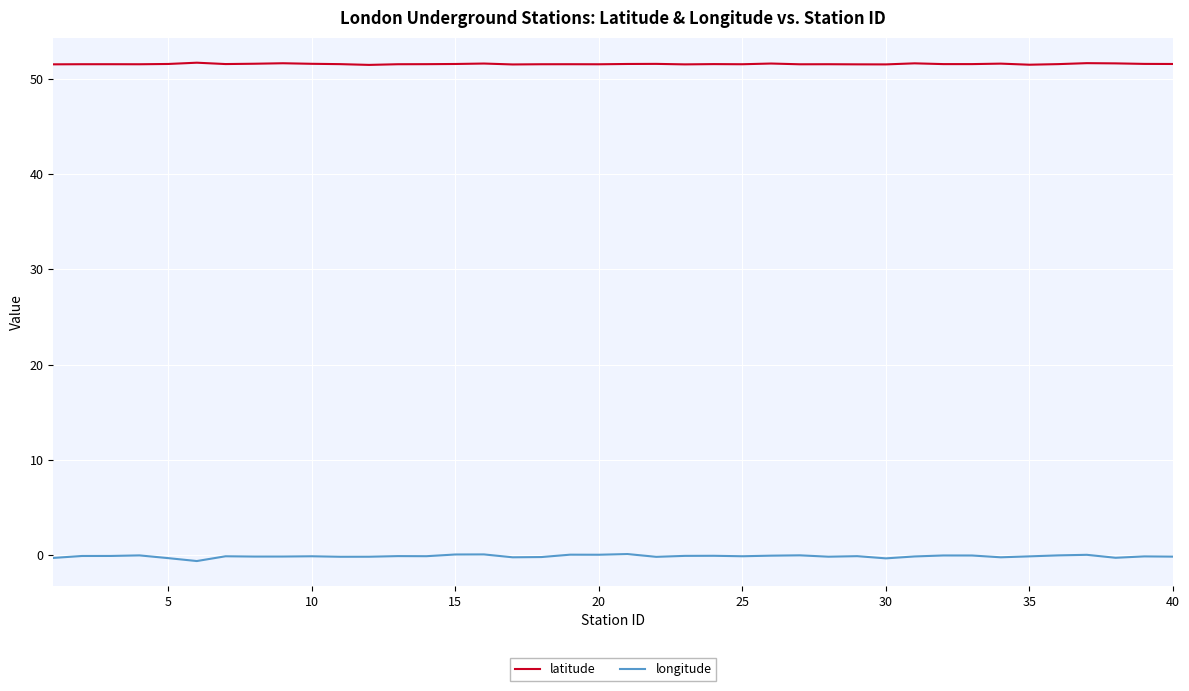

What is the minimum value for latitude?

51.4